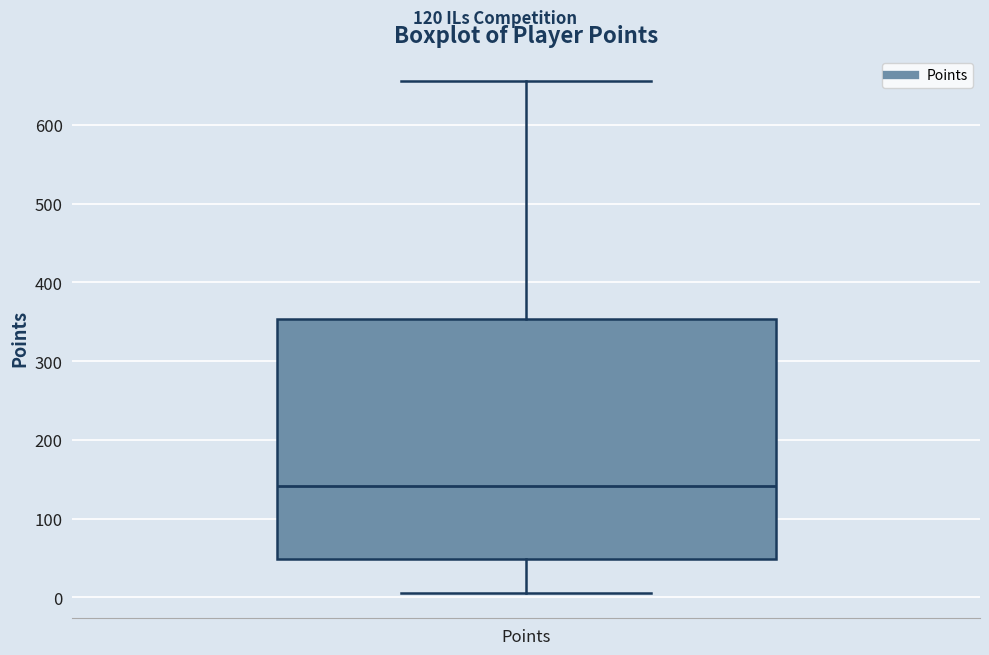

Read this box plot against the y-axis: the position of the median line, the range covered by the box, and the ends of both whiskers. The values are not printed on the chart, so give them approximately, as read against the axis.

median 140, box 50 to 350, whiskers 10 to 660